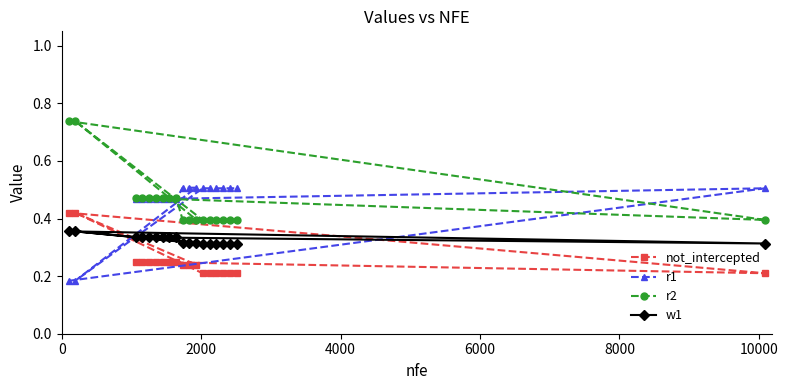

Does the chart display data point markers on the line(s)?

Yes